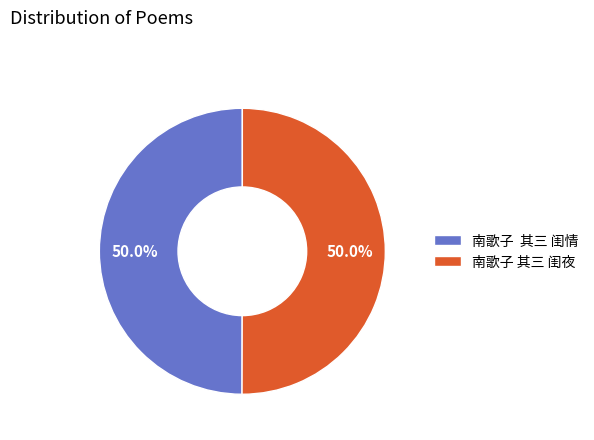

What is the total percentage of 南歌子 其三 闺夜 and 南歌子 其三 闺情?

100.0%